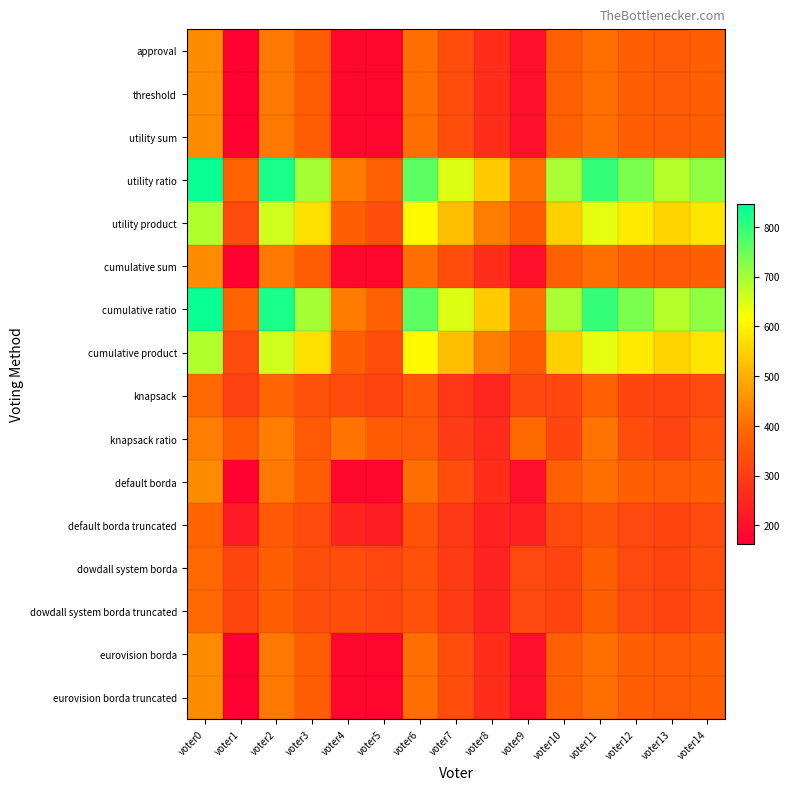

What is the total value across all series at voter14?

6912